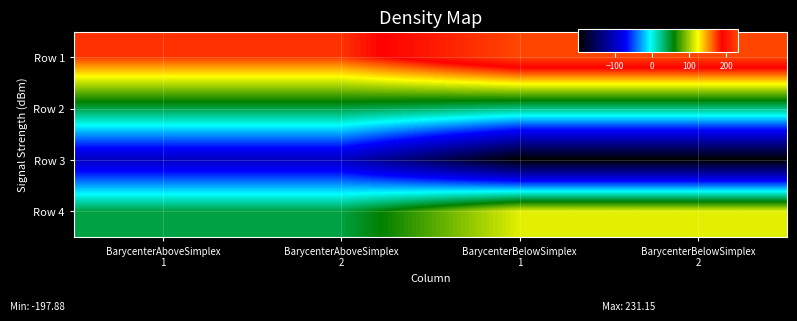

Which series has the largest total across all categories?

Row 1